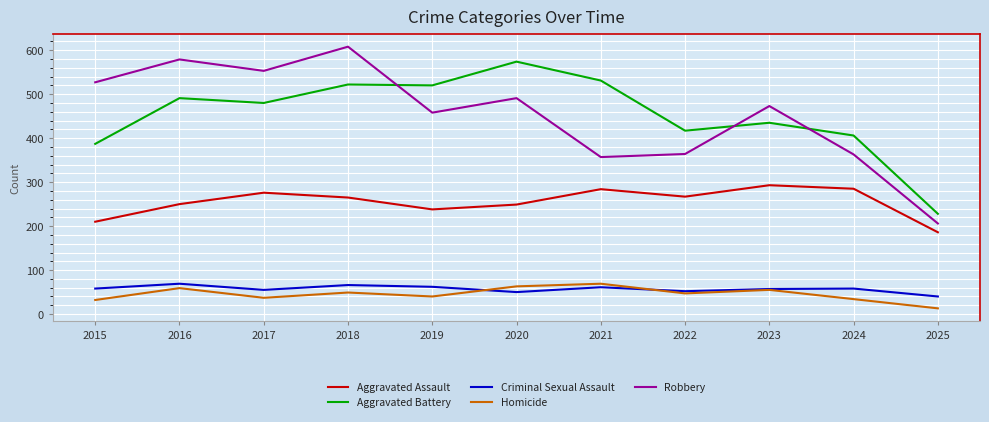

Count the number of categories in the chart.

11